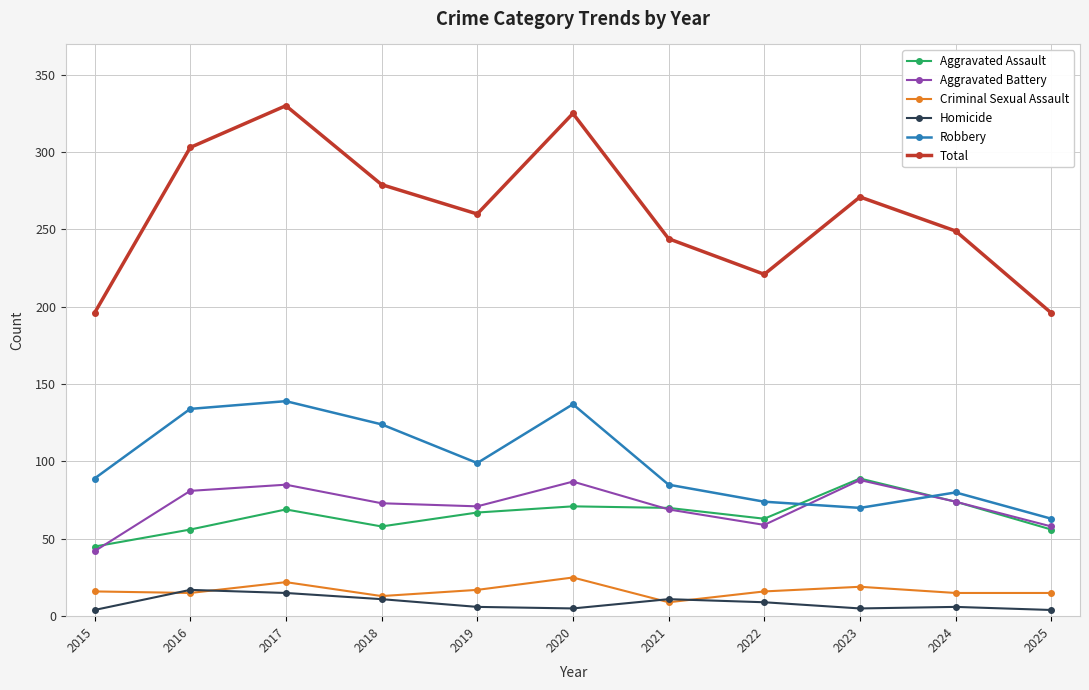

How many distinct data groups are displayed?

6